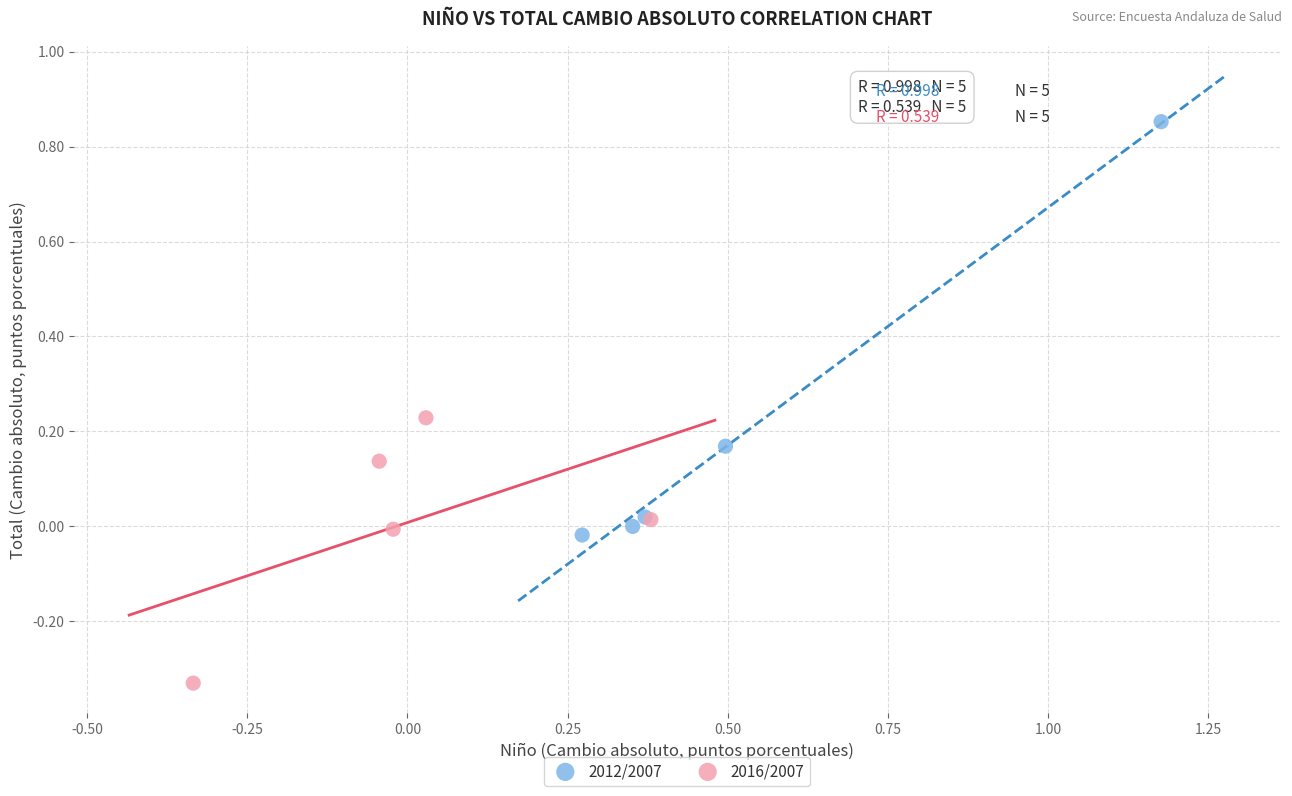

Which series has the widest spread of Y values?

2012/2007